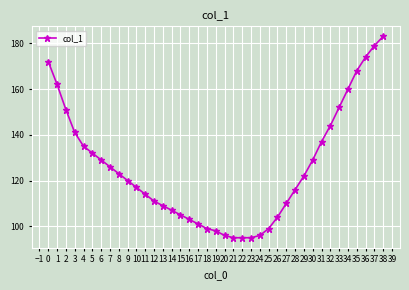

What is the sum of the values at 12 and 18?

210